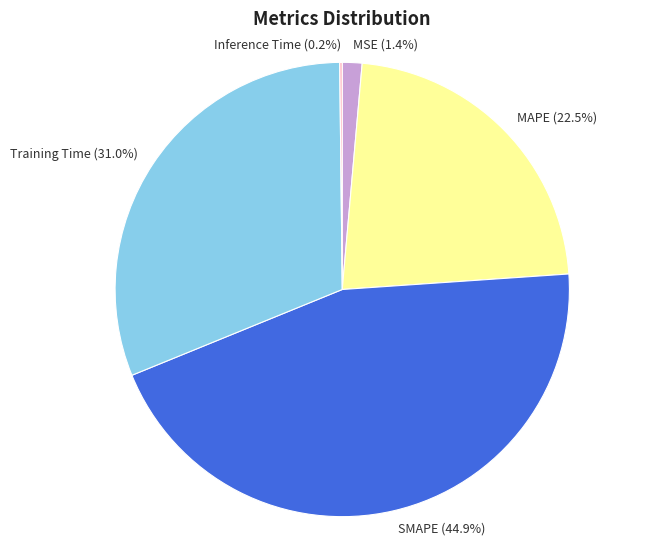

What is the largest slice in the pie chart?

SMAPE